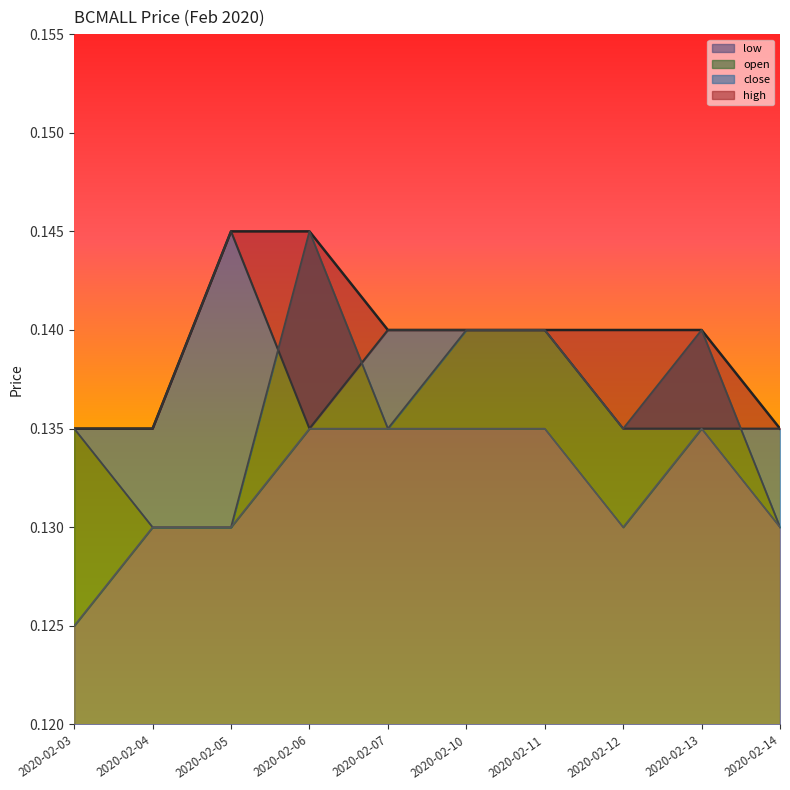

What is the sum of all low values?

1.3